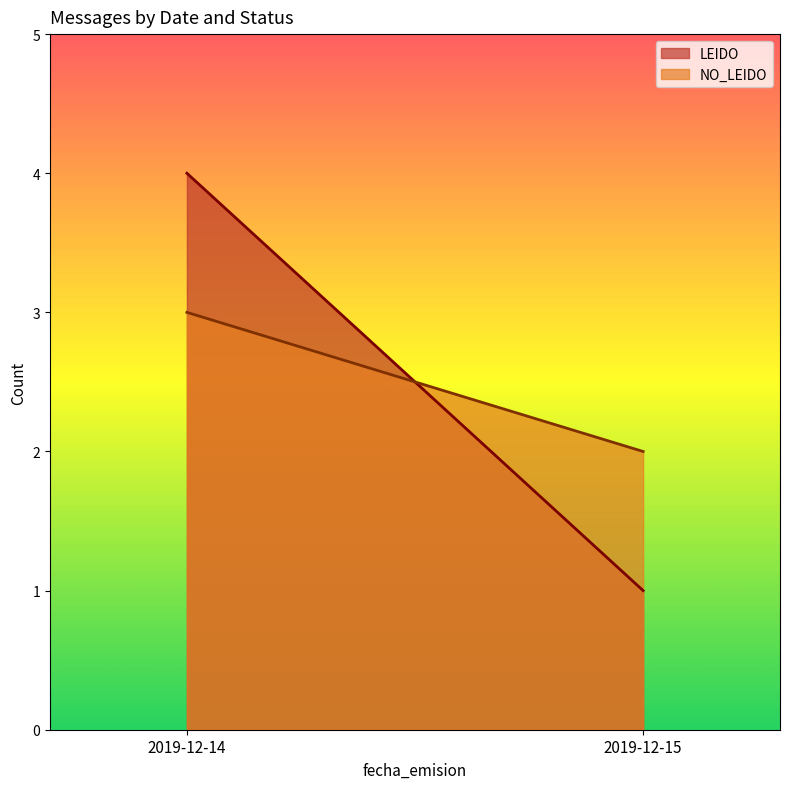

List the labels in order of LEIDO value, largest first.

2019-12-14, 2019-12-15